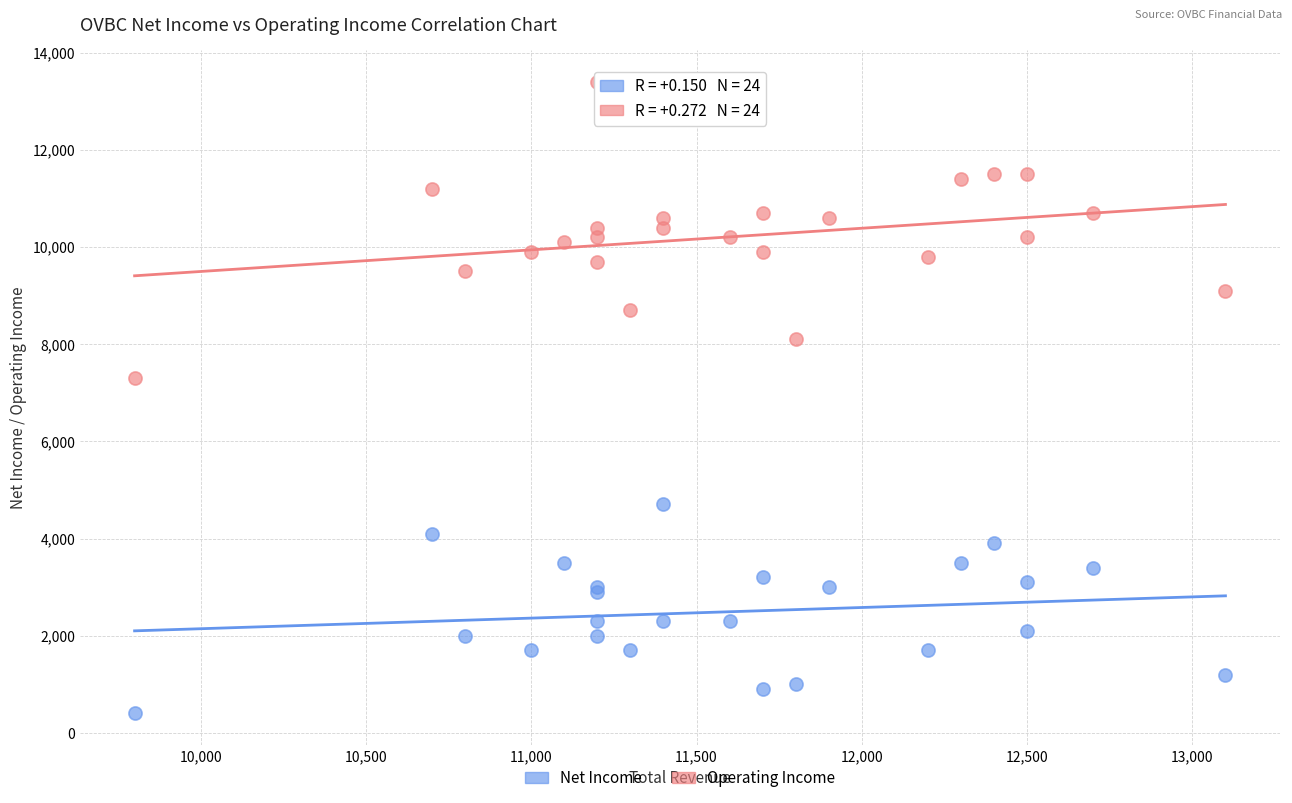

Which series reaches the minimum Y coordinate?

Net Income